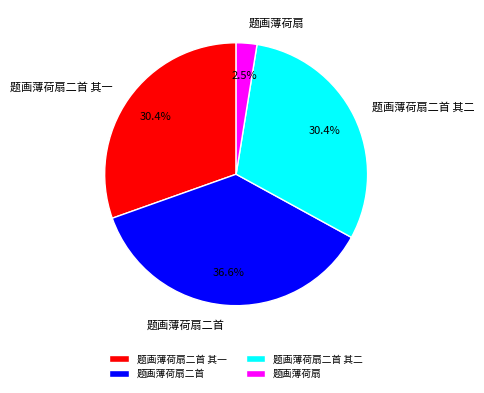

To the nearest percent, what percentage of the pie is 题画薄荷扇二首 其二?

30%